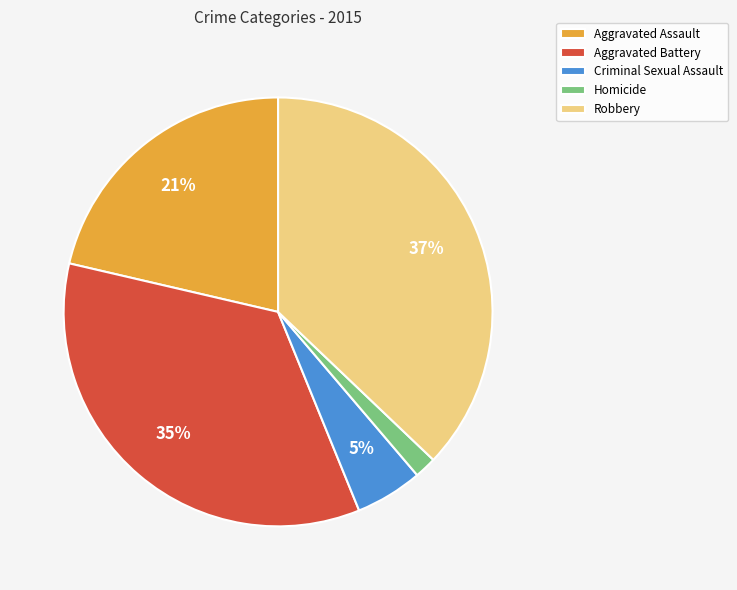

The Robbery slice represents 37% of the pie. True or false?

True